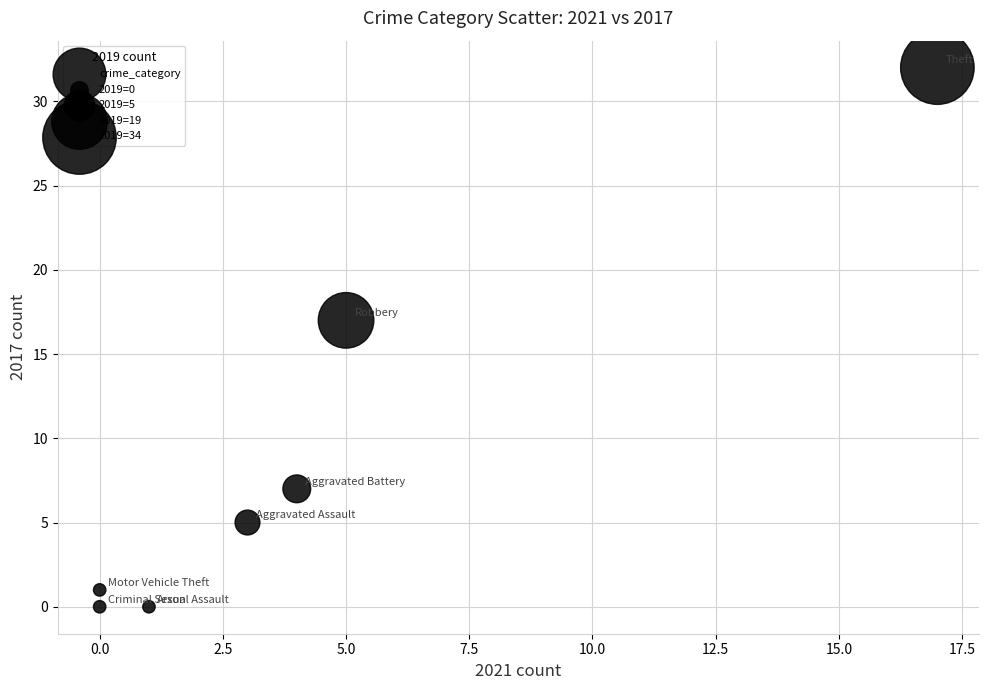

What Y value in the scatter plot is closest to 16?

17